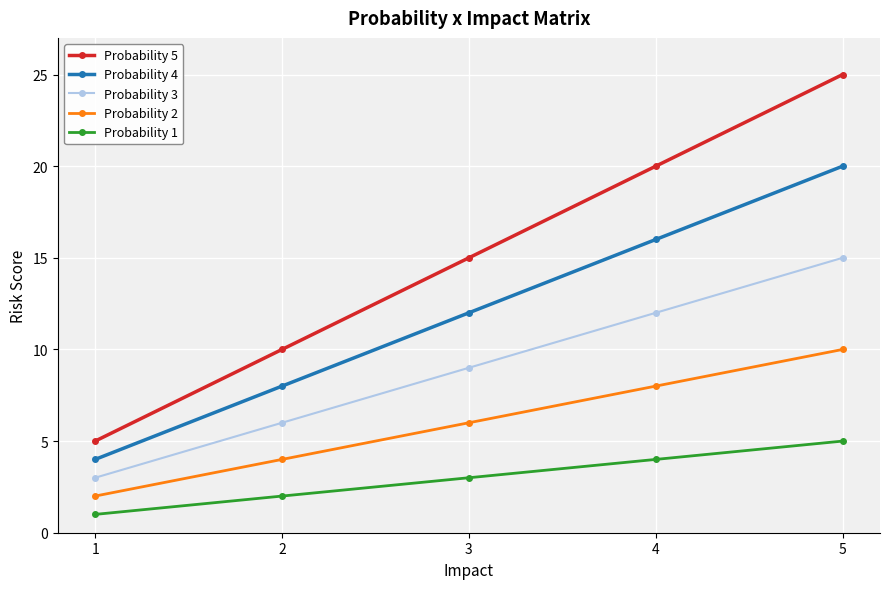

What is the sum of all Probability 3 values?

45